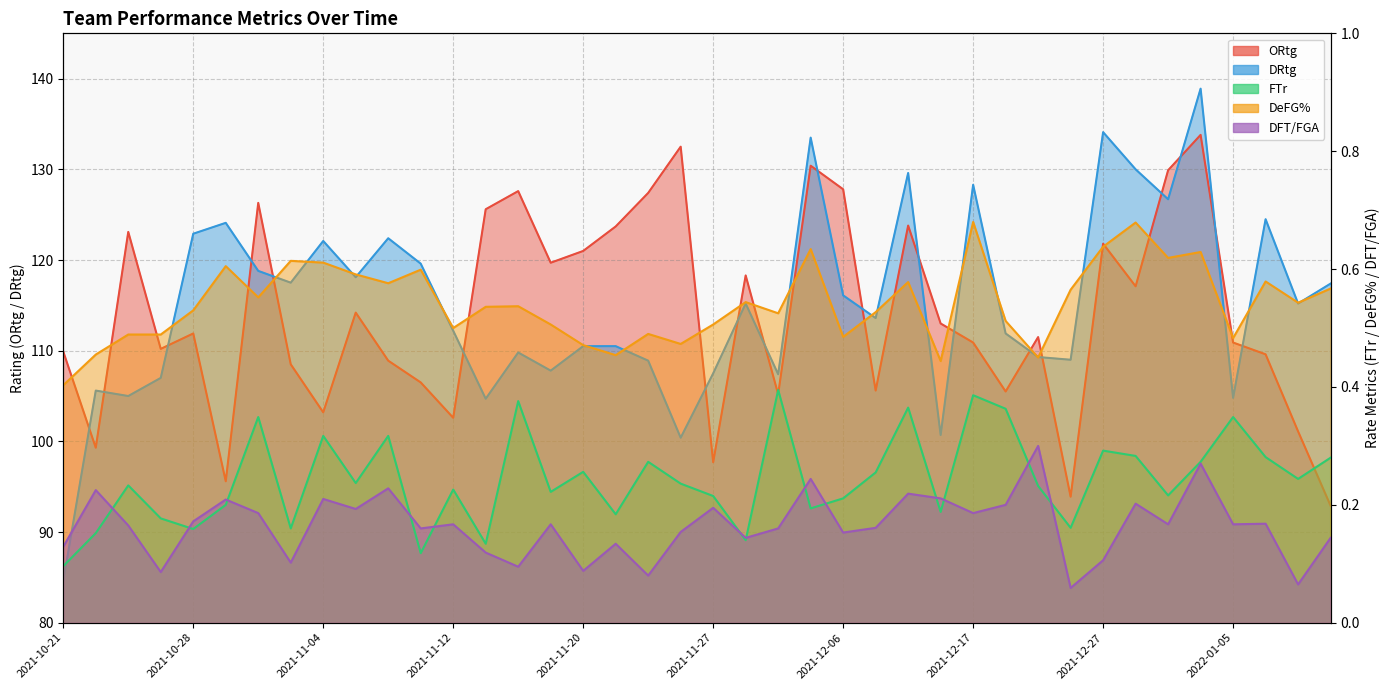

The DRtg series shows 170.9 at 2021-11-22. True or false?

False